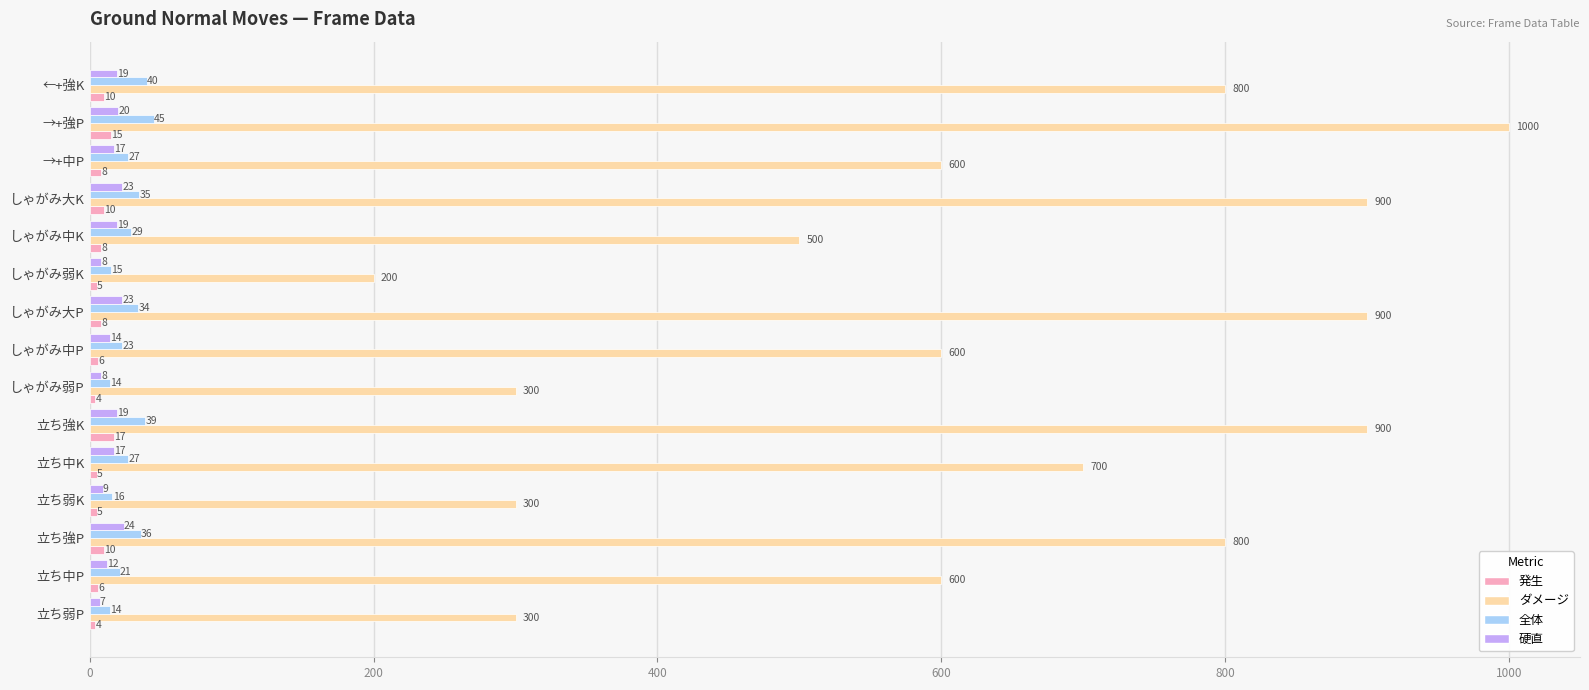

Is the value of ダメージ at しゃがみ大K greater than the value of 硬直 at 立ち中K?

Yes